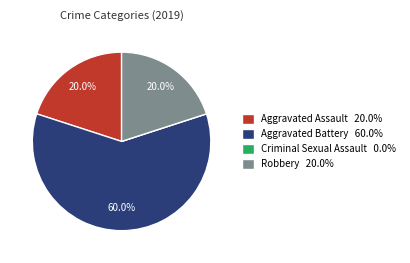

What percentage is NOT represented by Aggravated Battery?

40.0%